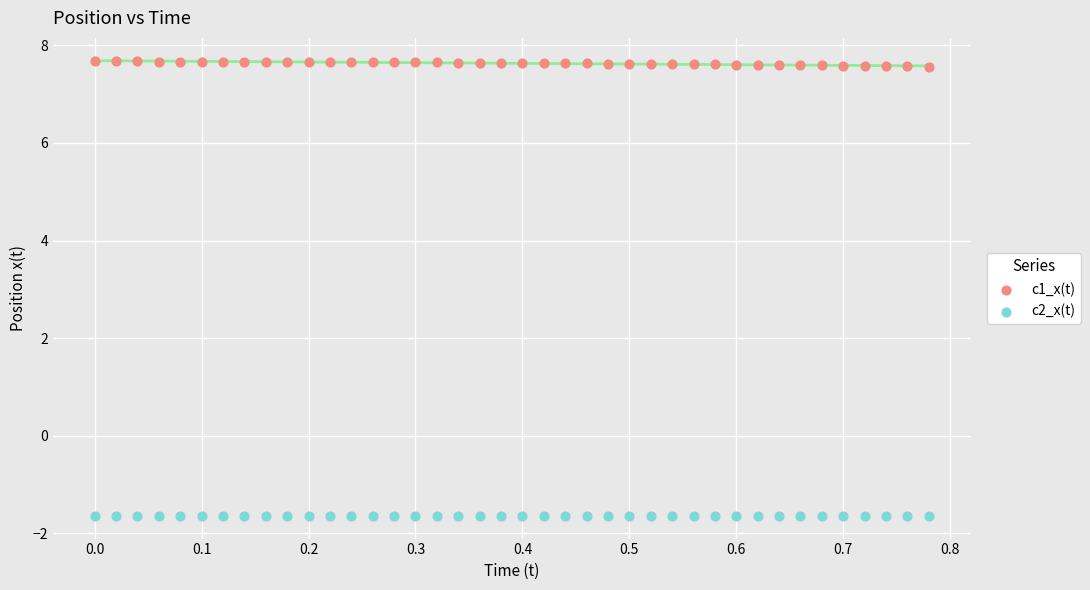

Which series contains the lowest Y value?

c2_x(t)